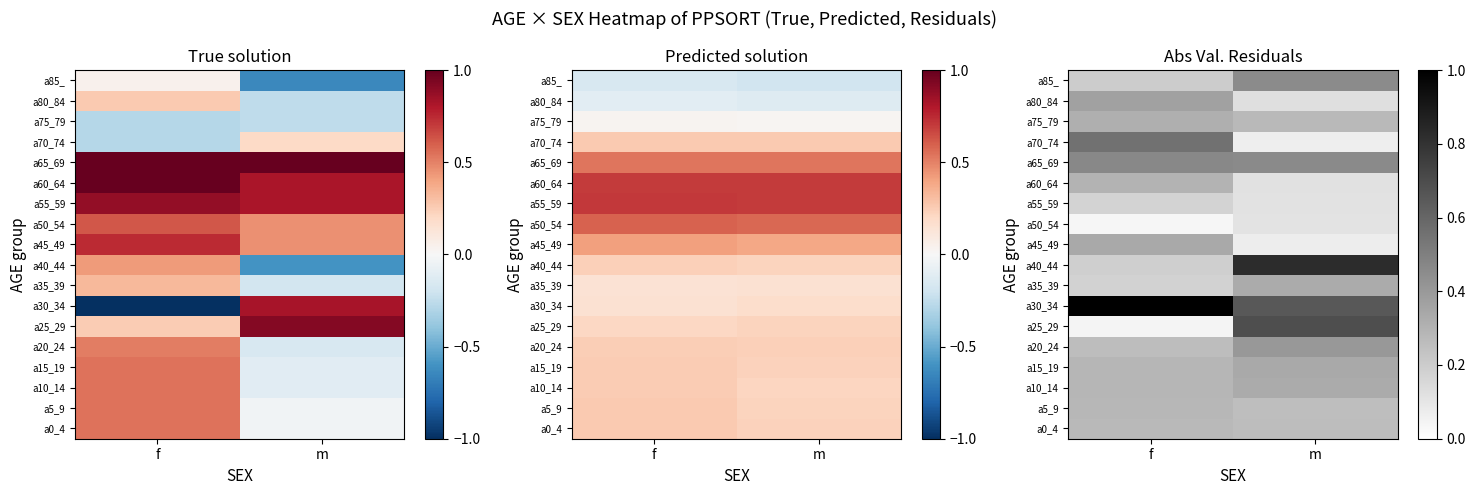

Rank the series at m from highest to lowest value.

a40_44, a25_29, a30_34, a65_69, a85_, a20_24, a15_19, a35_39, a10_14, a75_79, a0_4, a5_9, a80_84, a60_64, a55_59, a50_54, a45_49, a70_74